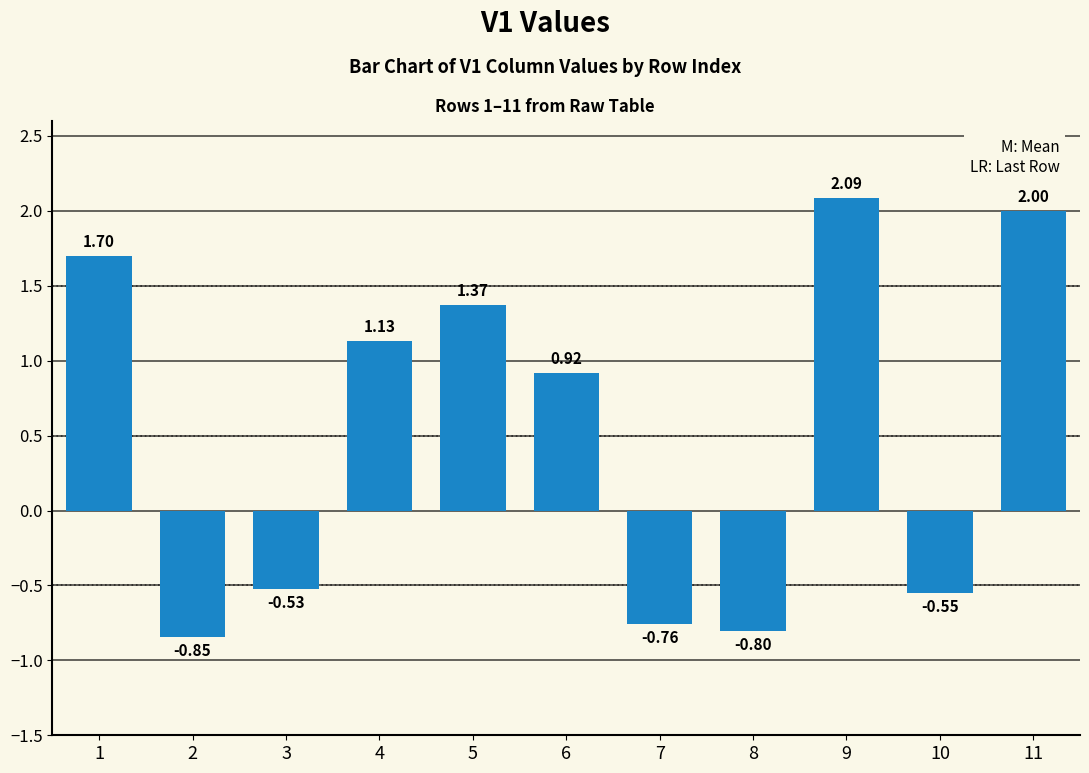

What is the difference between the values at 10 and 6?

1.5